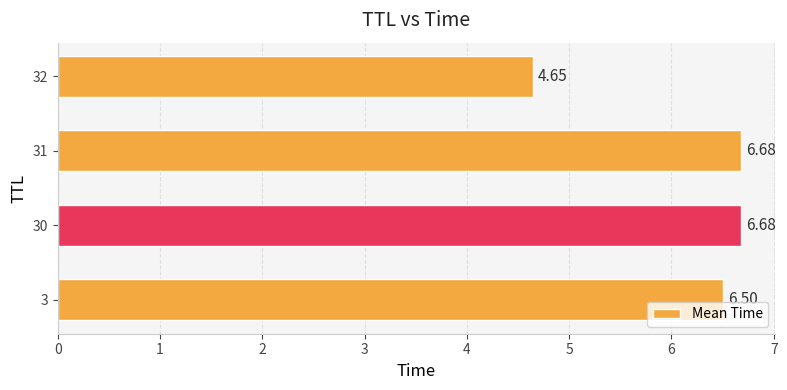

Between 32 and 31, which is larger?

31